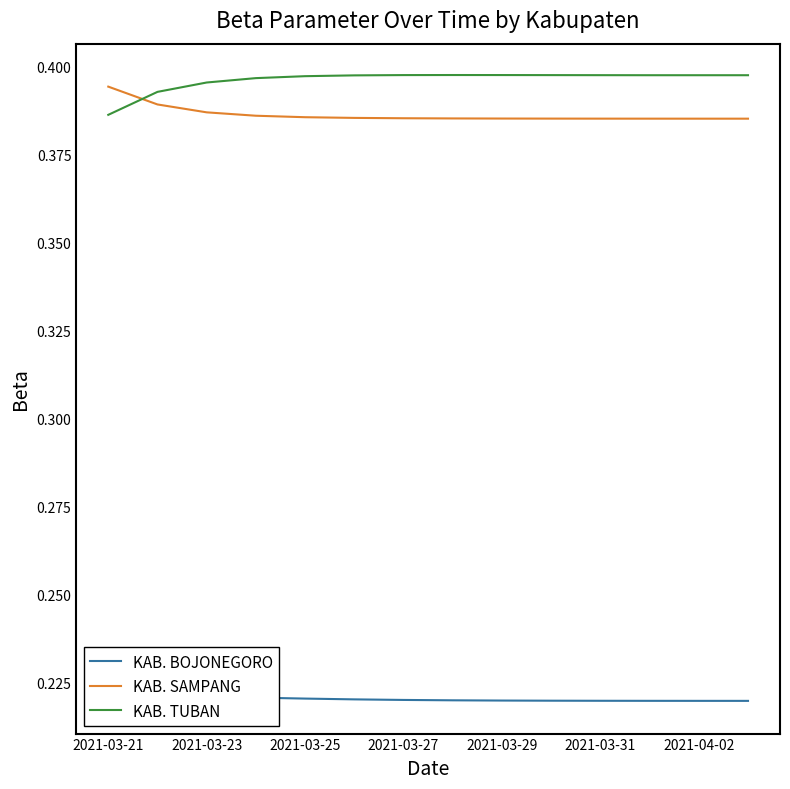

Which series ends up on top after the final intersection of KAB. SAMPANG and KAB. TUBAN?

KAB. TUBAN